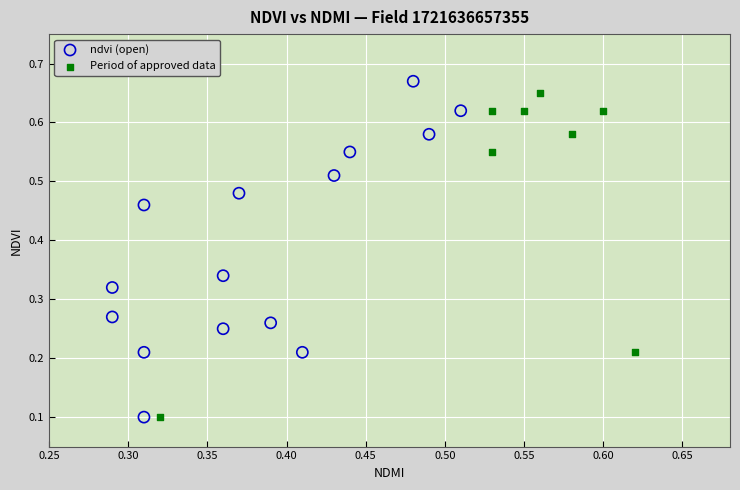

Which series contains the highest Y value?

ndvi (open)